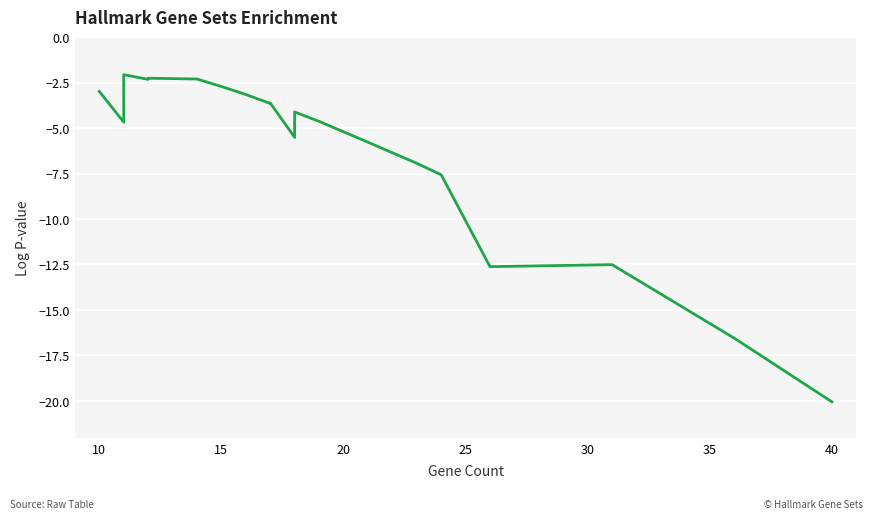

How many series are shown in this chart?

1